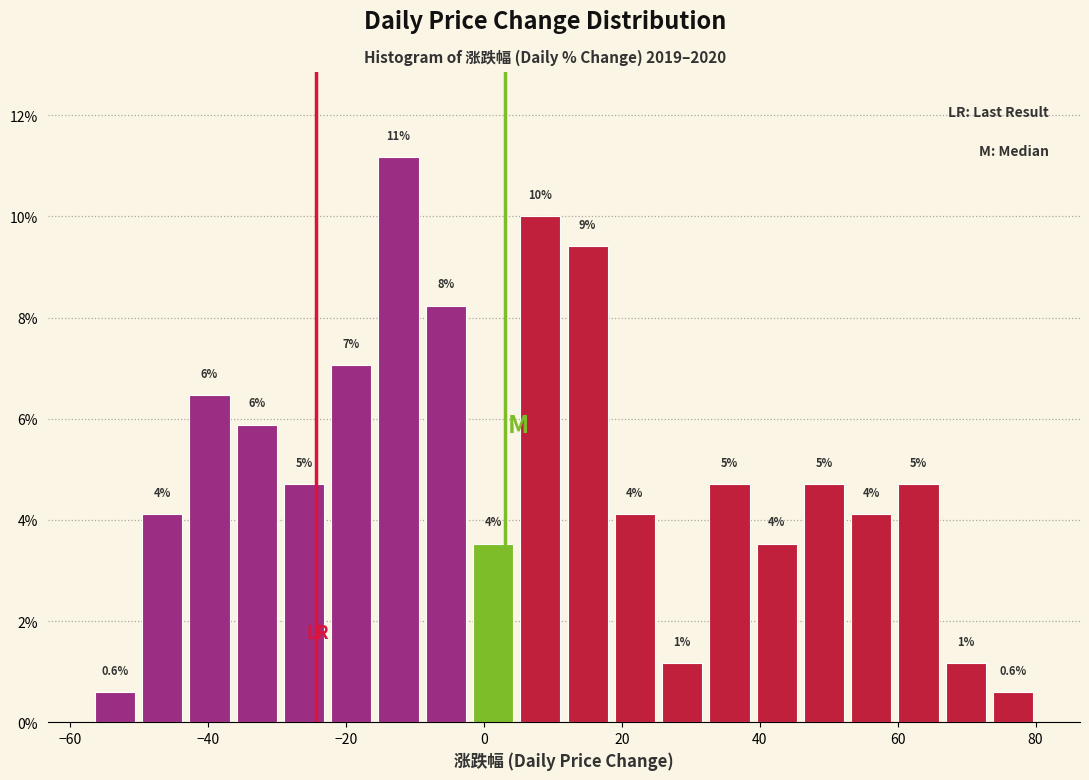

Read against the x-axis, roughly where is the centre of the tallest bar?

-12